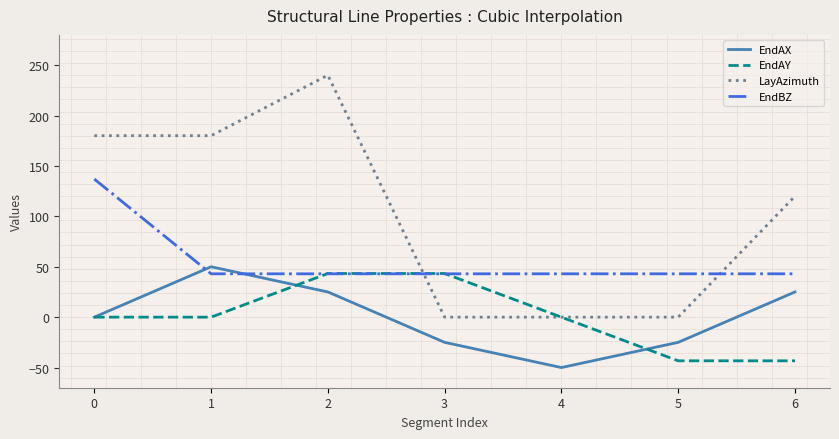

Does the chart have visible grid lines?

No